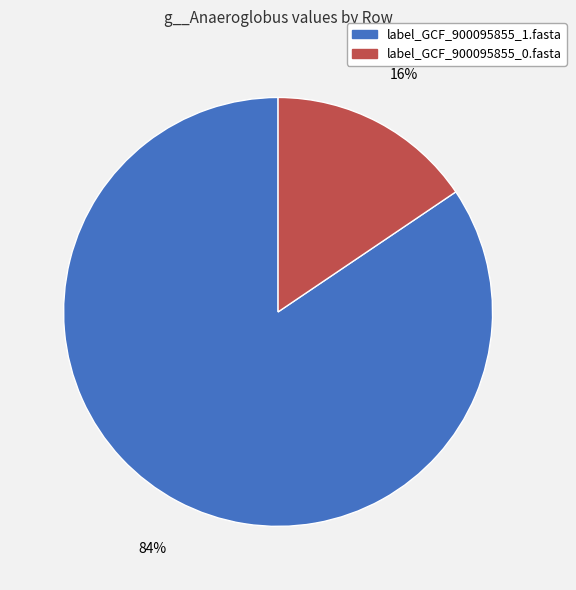

Which has a higher value, label_GCF_900095855_1.fasta or label_GCF_900095855_0.fasta?

label_GCF_900095855_1.fasta